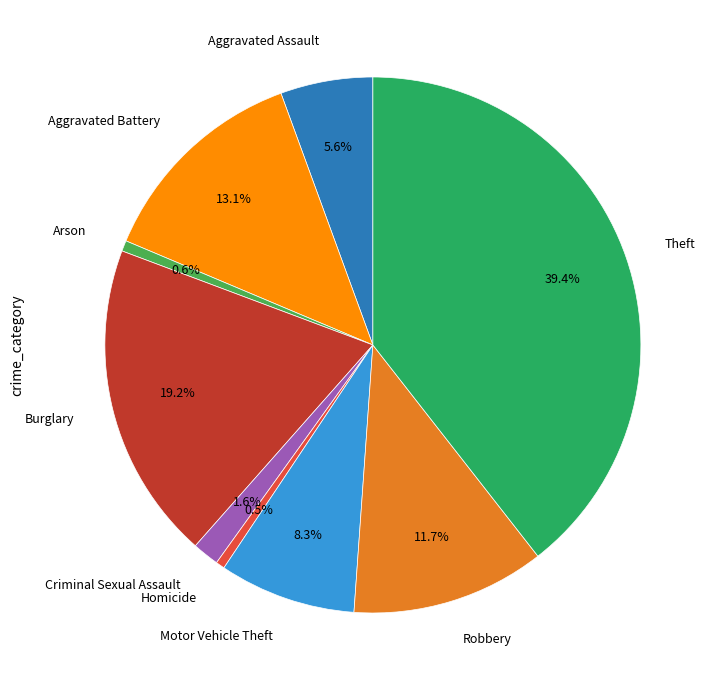

Is there a majority slice in this chart?

No